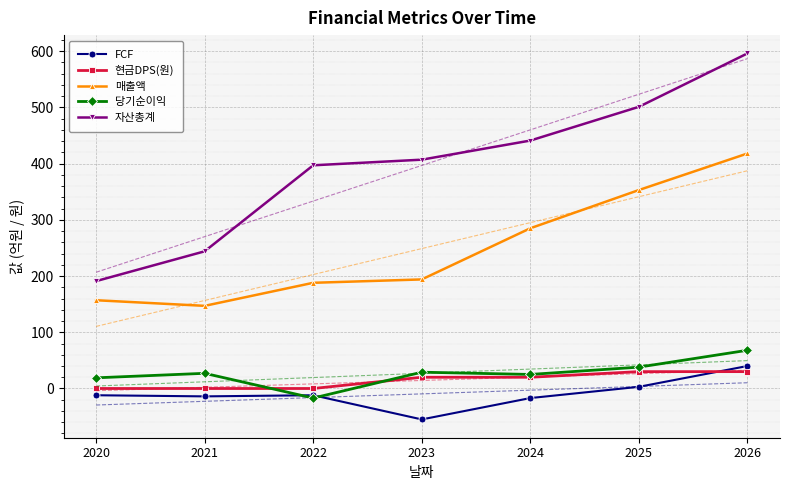

Between 2023 and 2025, which series saw the biggest shift?

매출액